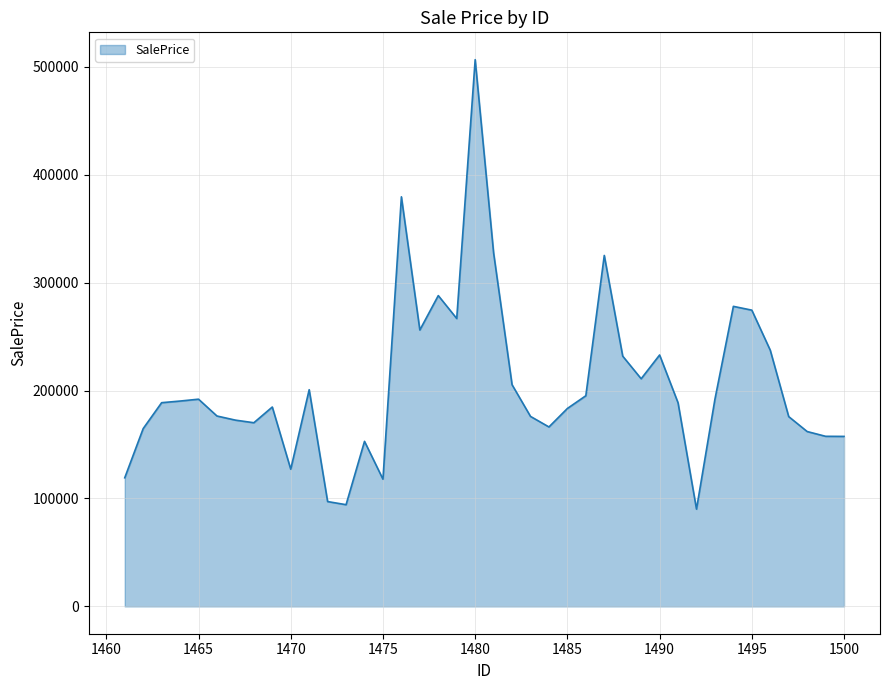

What is the greatest value displayed?

506622.4